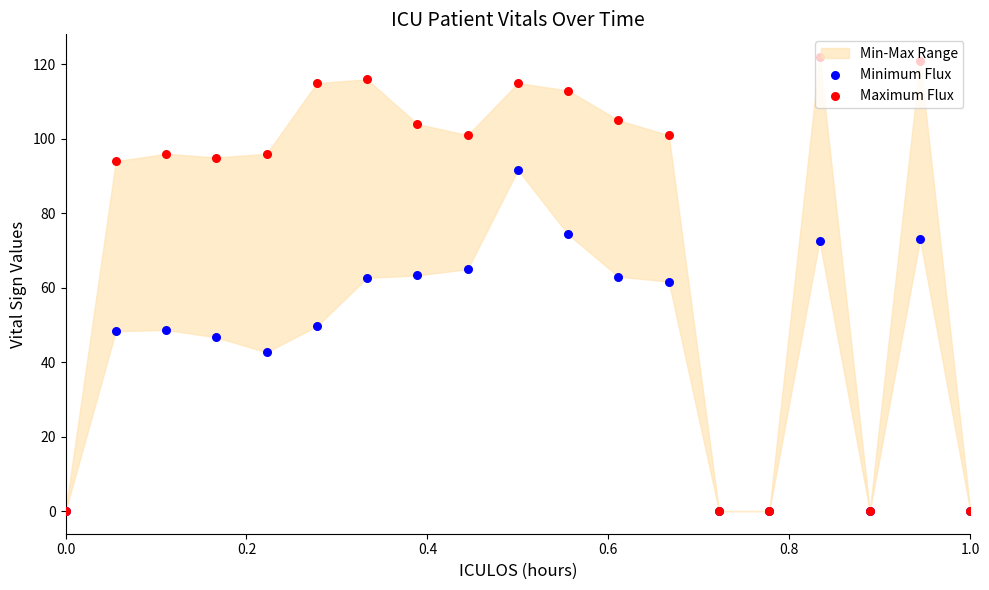

Which series reaches the minimum Y coordinate?

Minimum Flux